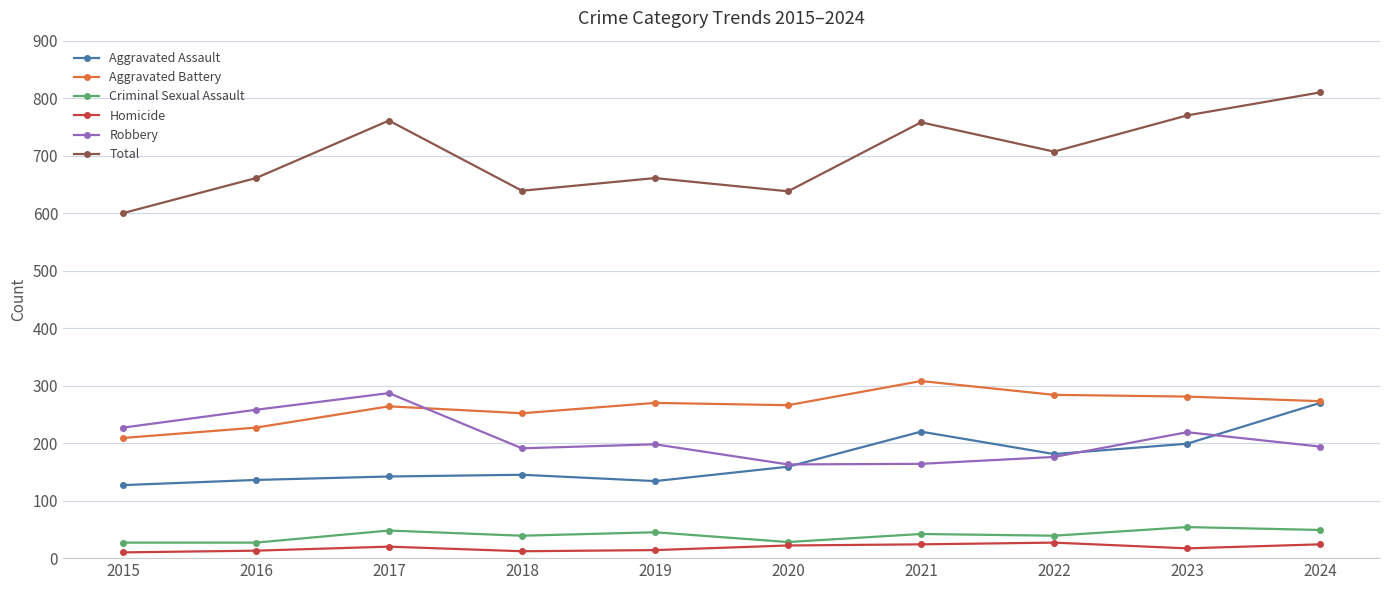

What are all the series names shown in the legend?

Aggravated Assault, Aggravated Battery, Criminal Sexual Assault, Homicide, Robbery, Total